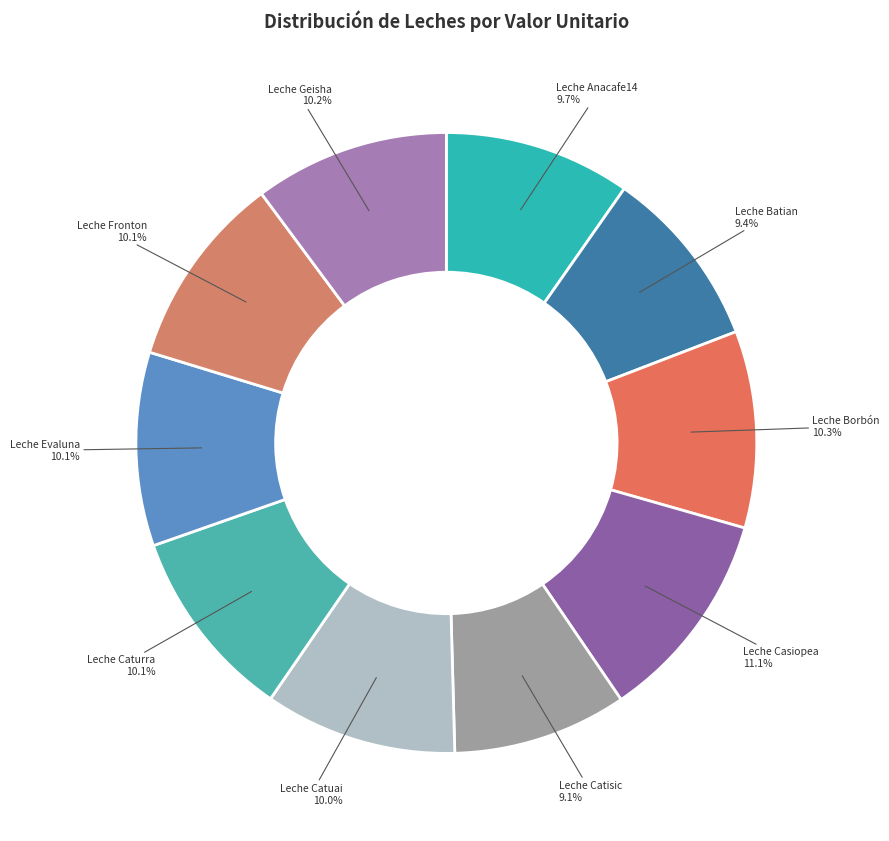

To the nearest percent, what percentage of the pie is Leche Anacafe14?

10%